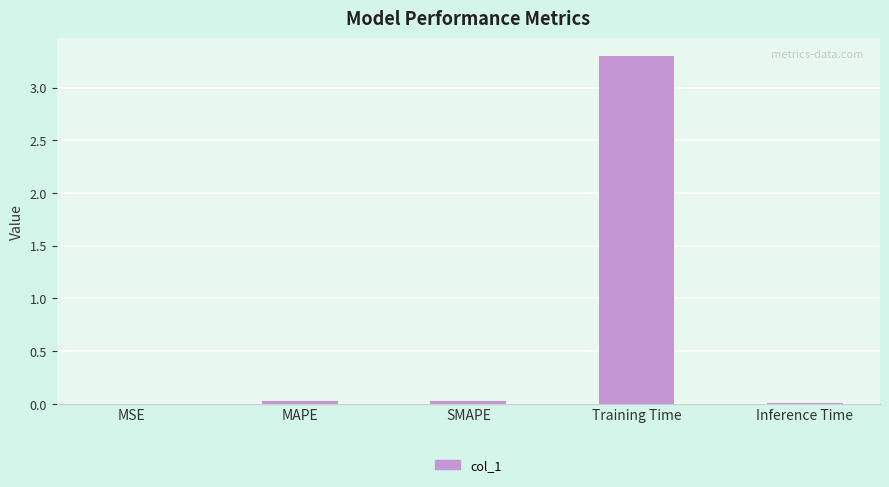

What is the greatest value displayed?

3.3